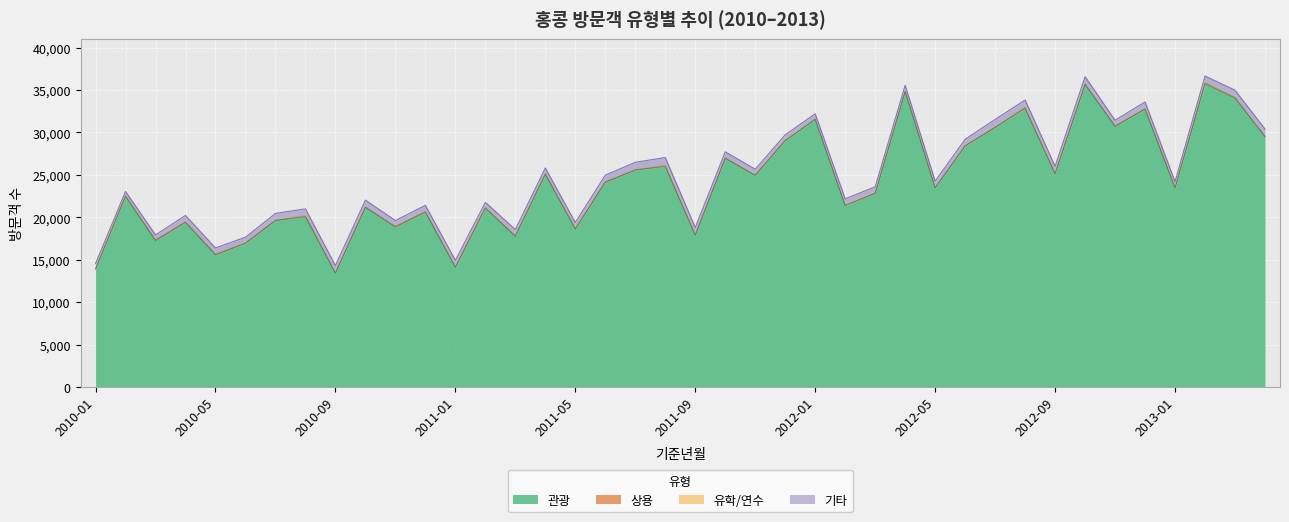

Where does the 상용 series first go above 41?

2010-01